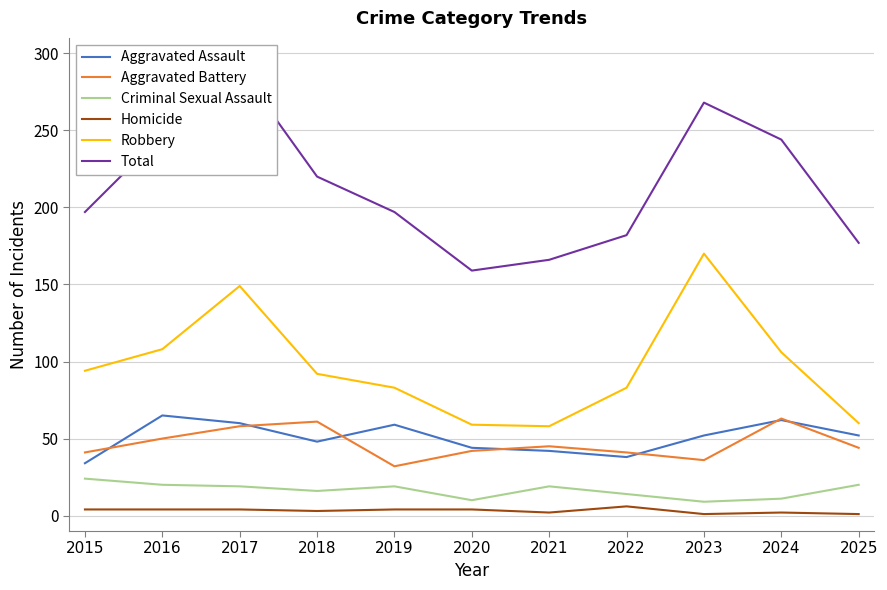

What is the value of the Robbery point at the 8th from the left?

83